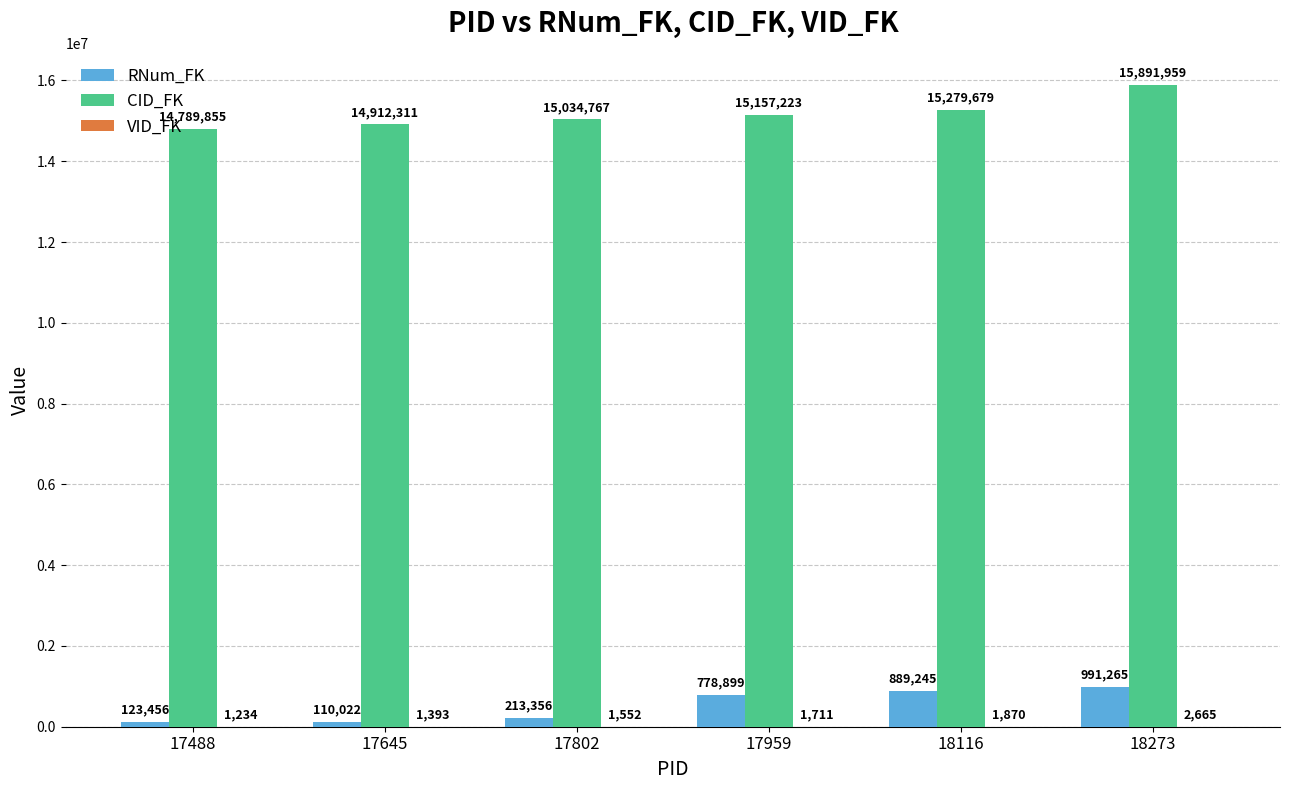

What is the sum of the CID_FK values at 17488 and 17645?

29702166